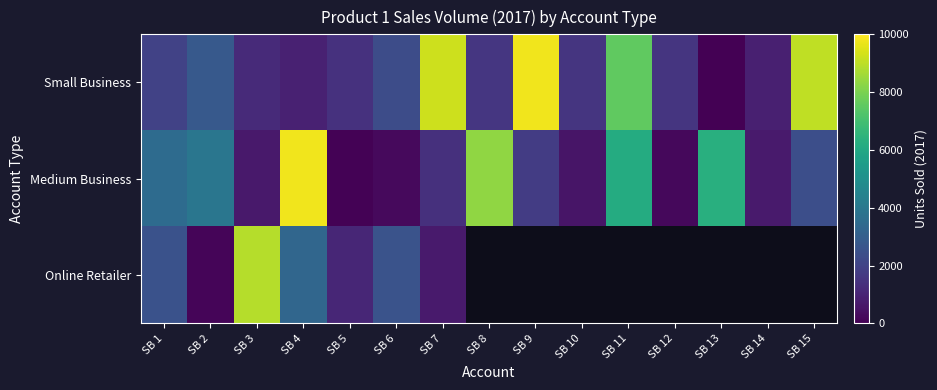

At which label does Online Retailer reach its peak?

SB 3